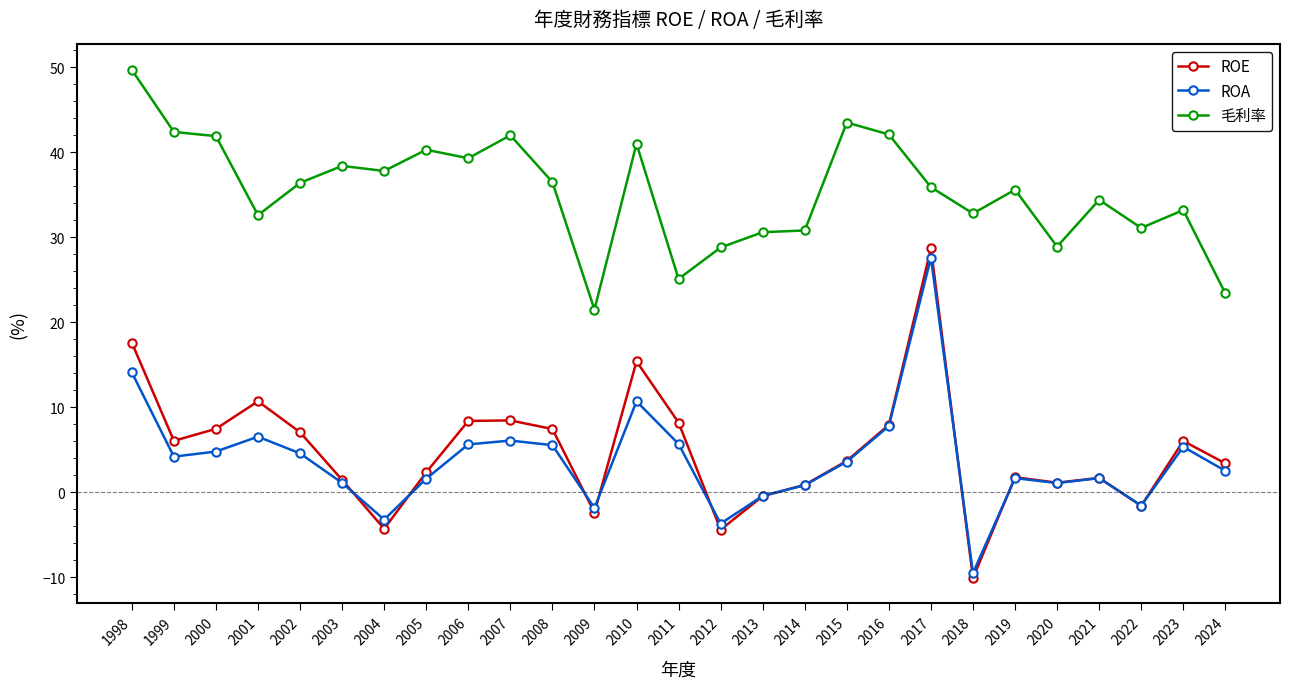

True or false: ROA and 毛利率 intersect in this chart.

False